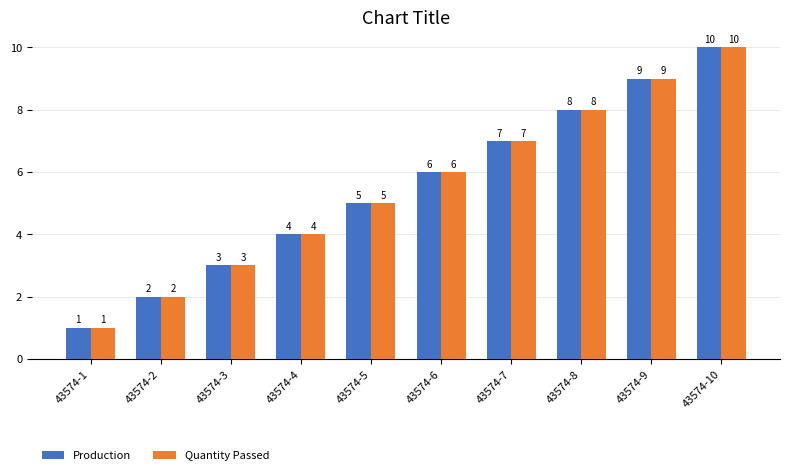

What is the maximum value shown in the chart?

10